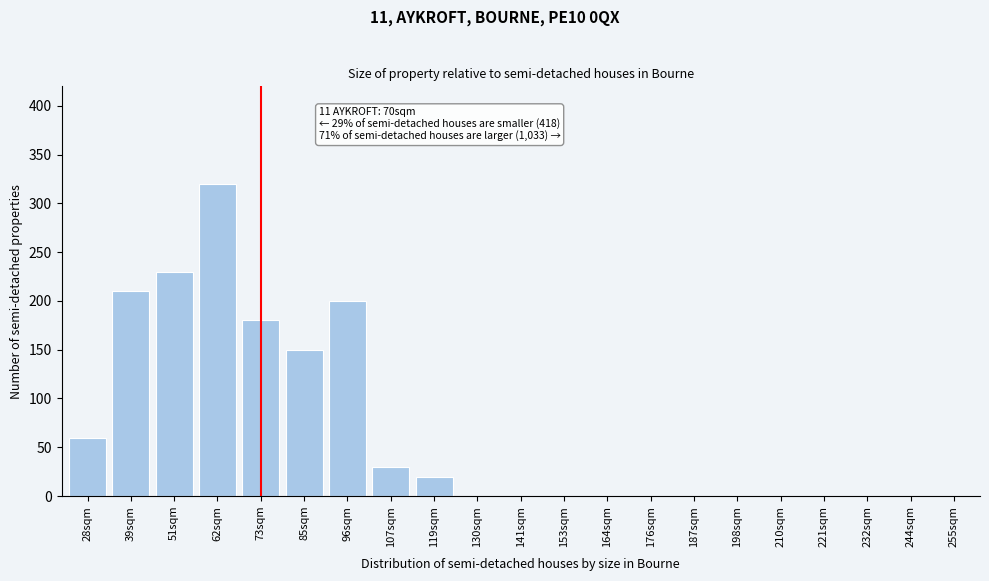

Reading right to left, transcribe all the data shown in this chart.

255sqm=0	244sqm=0	232sqm=0	221sqm=0	210sqm=0	198sqm=0	187sqm=0	176sqm=0	164sqm=0	153sqm=0	141sqm=0	130sqm=0	119sqm=20	107sqm=30	96sqm=200	85sqm=150	73sqm=180	62sqm=320	51sqm=230	39sqm=210	28sqm=60